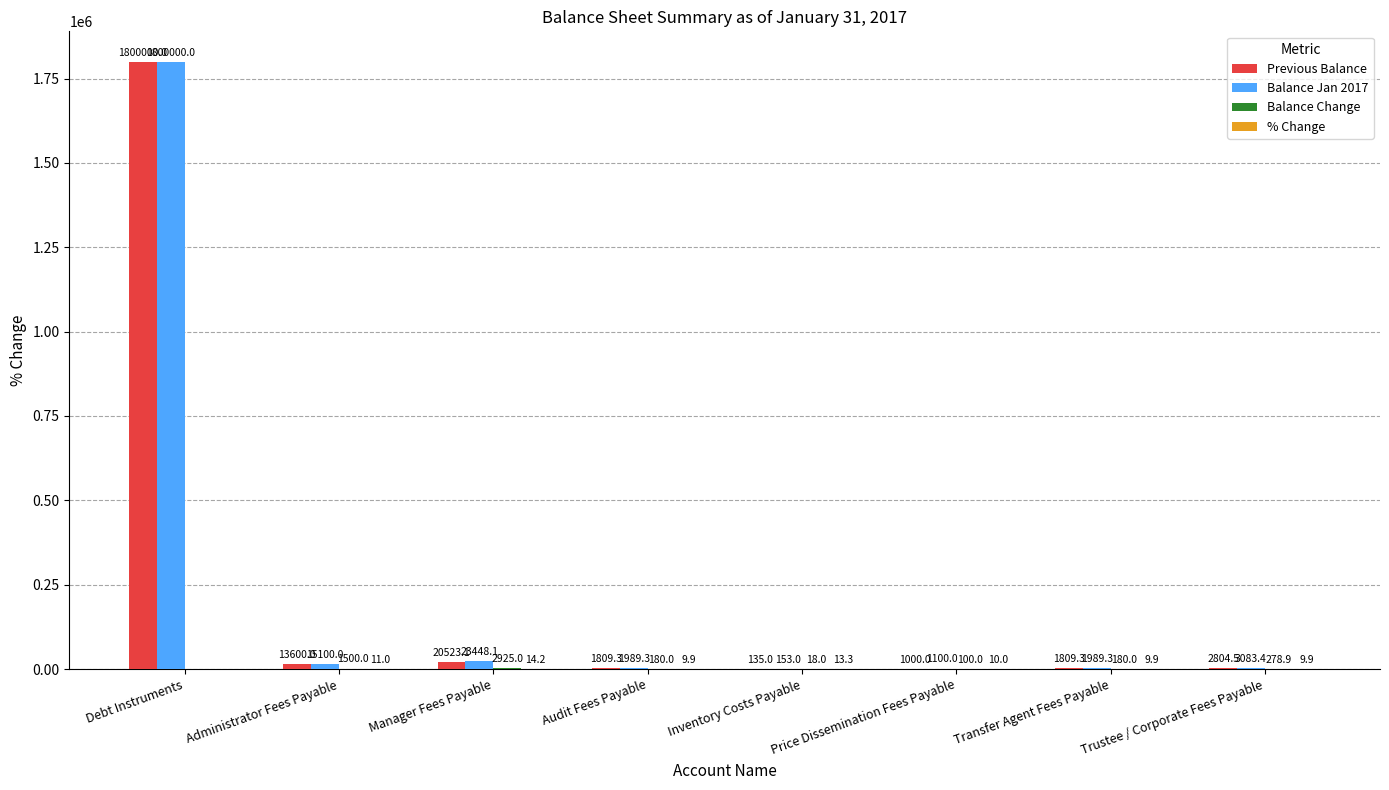

What is the spread (max minus min) of values at Trustee / Corporate Fees Payable?

3073.5